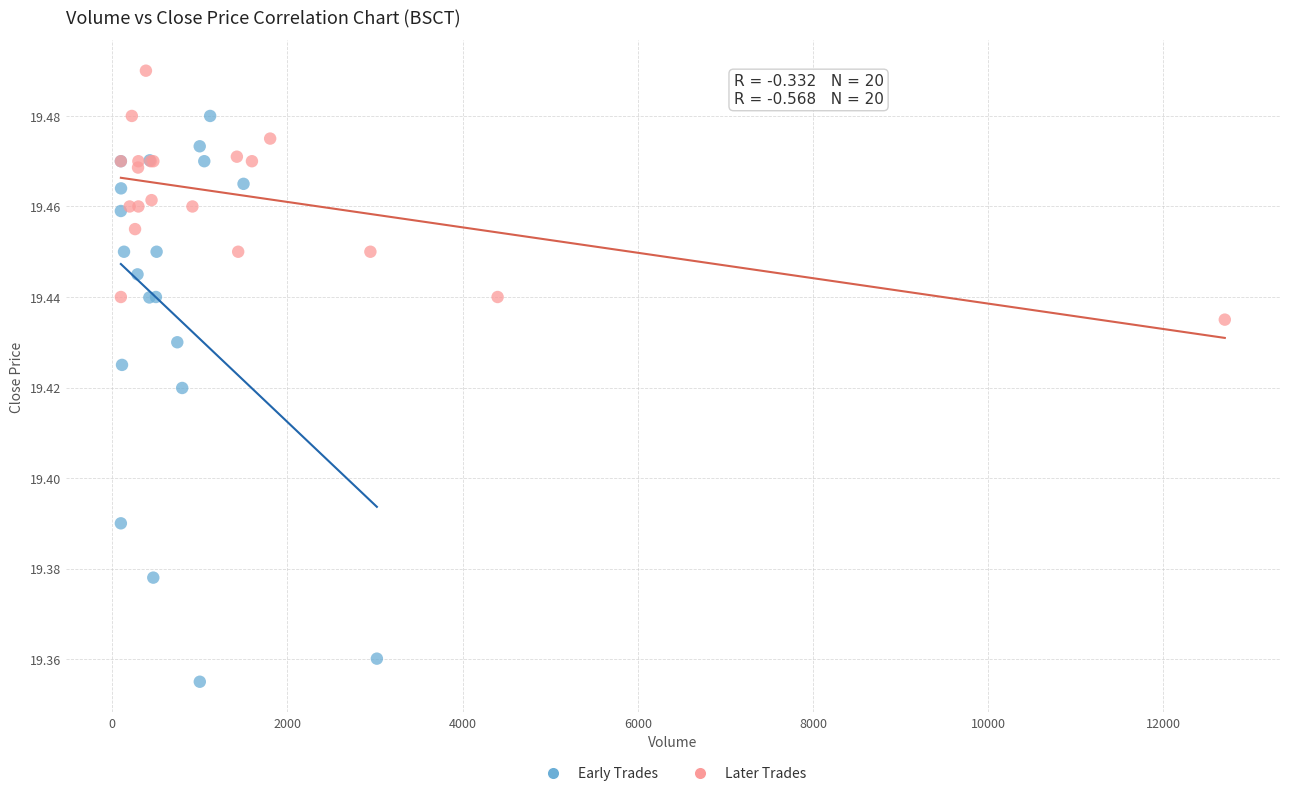

Which series has the largest Y range (max minus min)?

Early Trades